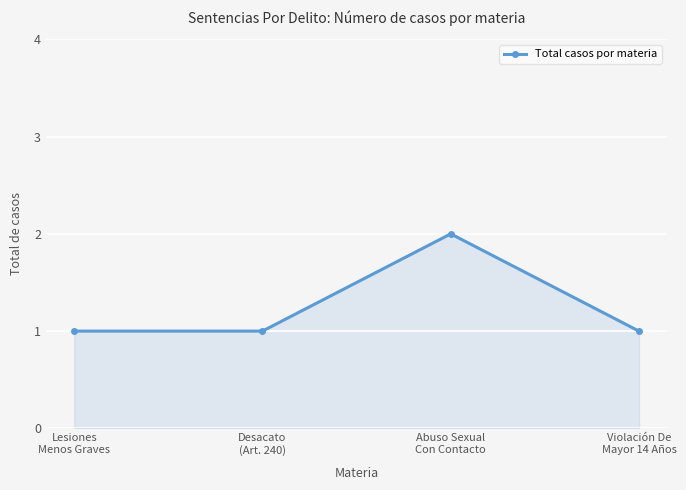

What is the sum of the values at Desacato
(Art. 240) and Lesiones
Menos Graves?

2